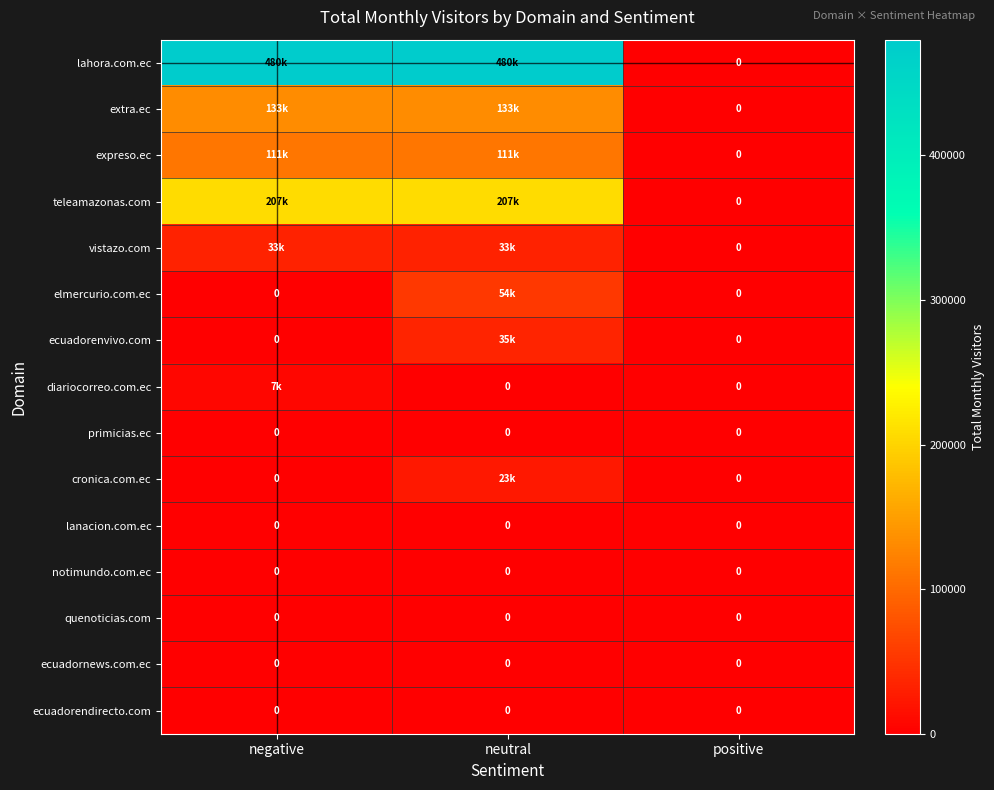

True or false: lanacion.com.ec has a value of 0 at positive.

True